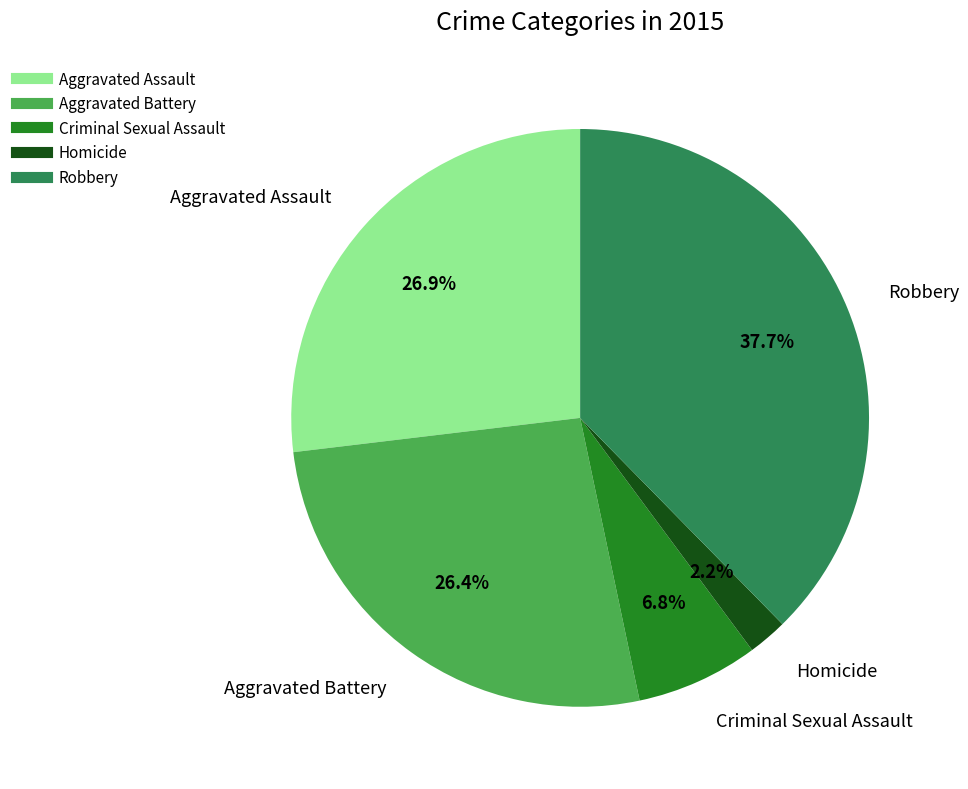

How much of the chart is everything except Aggravated Battery?

73.6%